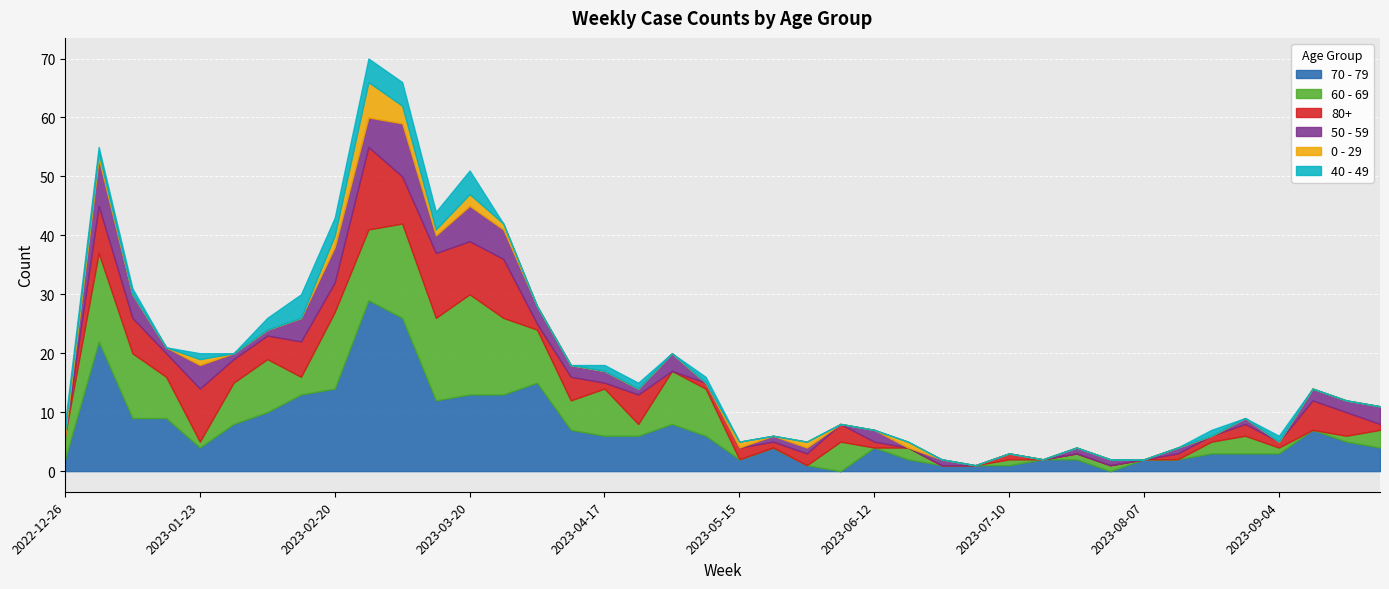

Where do 40 - 49 and 50 - 59 first cross each other?

2022-12-26 and 2023-01-02